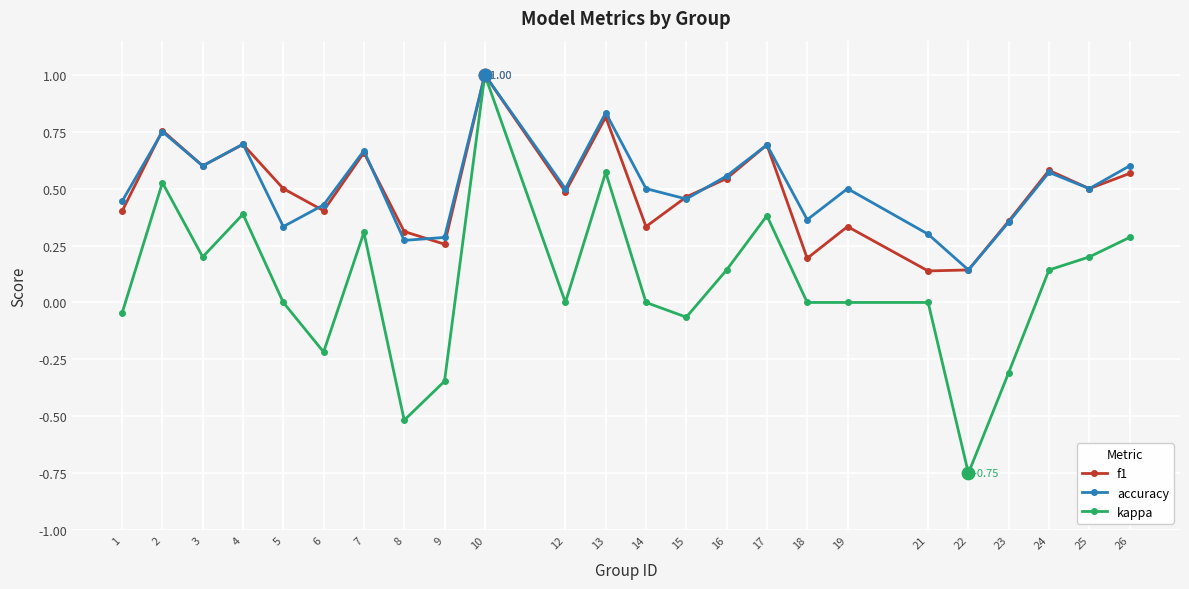

Is the value of kappa at 21 greater than the value of accuracy at 18?

No